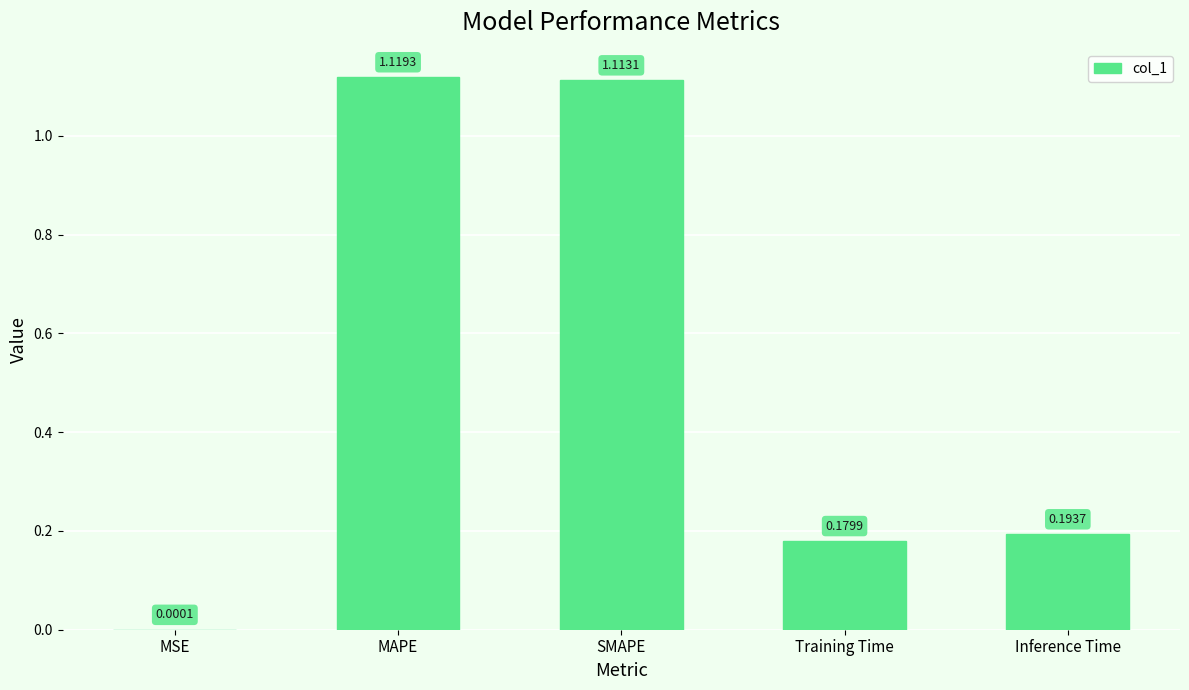

Which label corresponds to the largest value in the chart?

MAPE